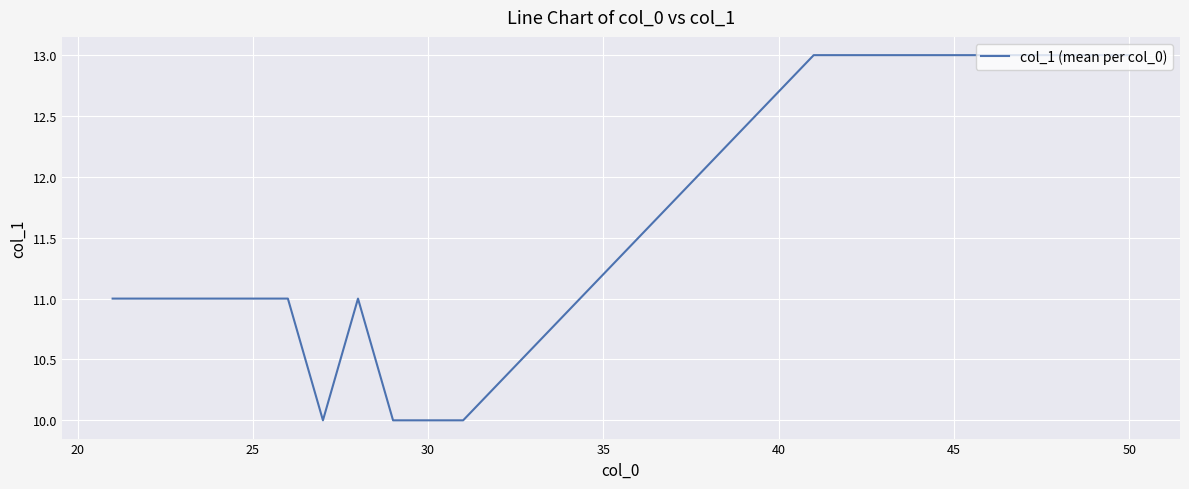

Reading left to right, list all the values displayed in this chart.

11	11	11	11	11	11	10	11	10	10	13	13	13	13	13	13	13	13	13	13